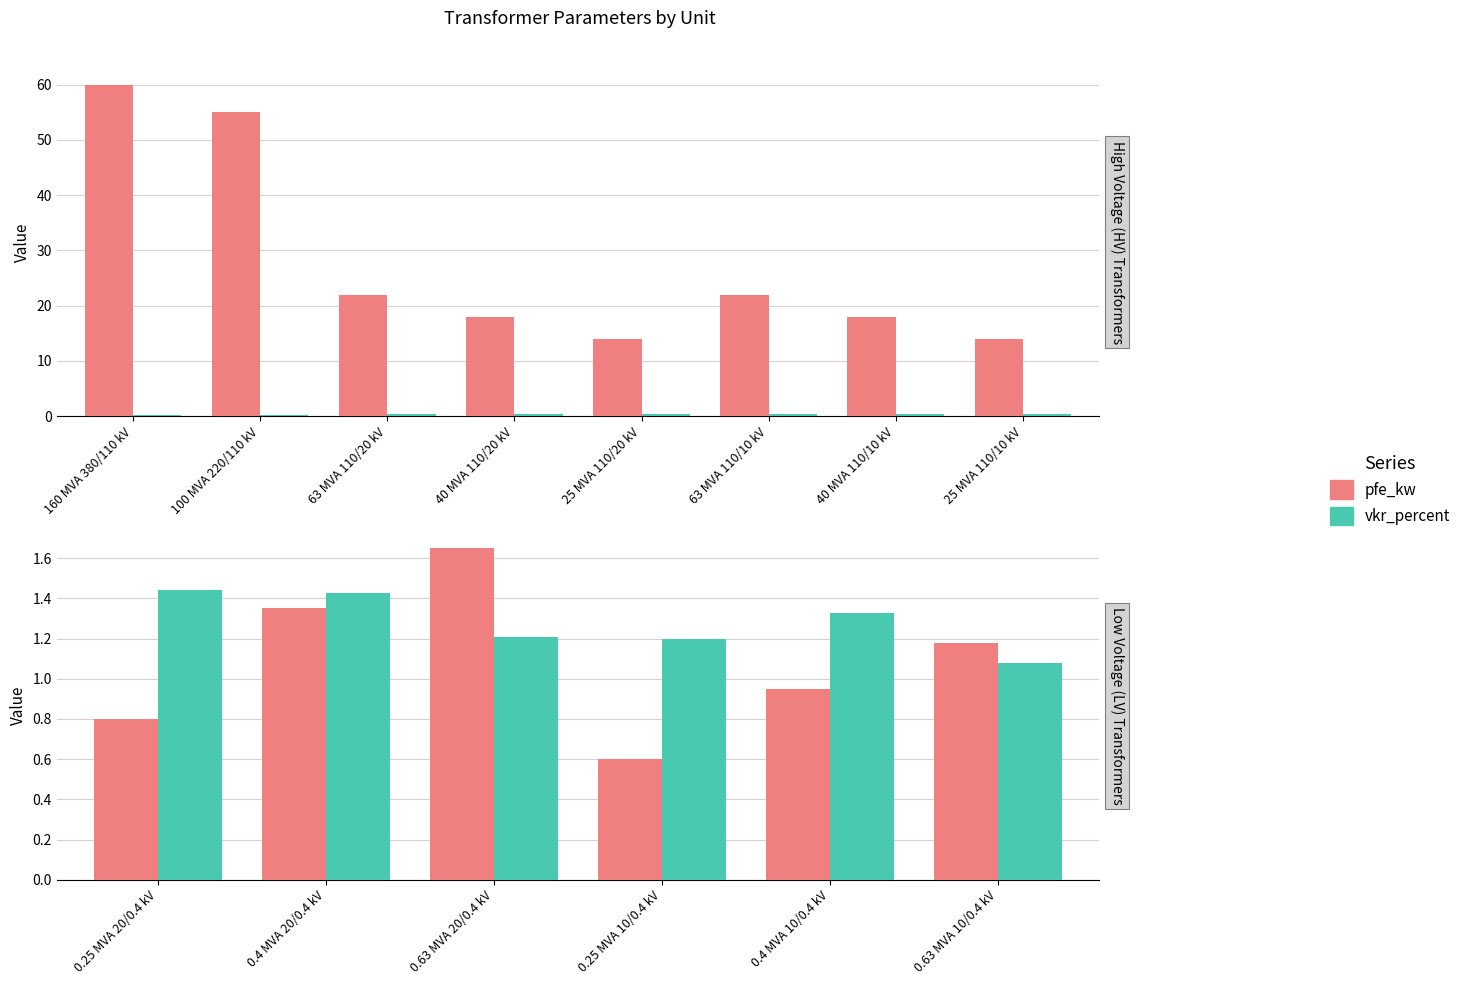

What is the value of the pfe_kw bar at the 6th from the left?

1.2